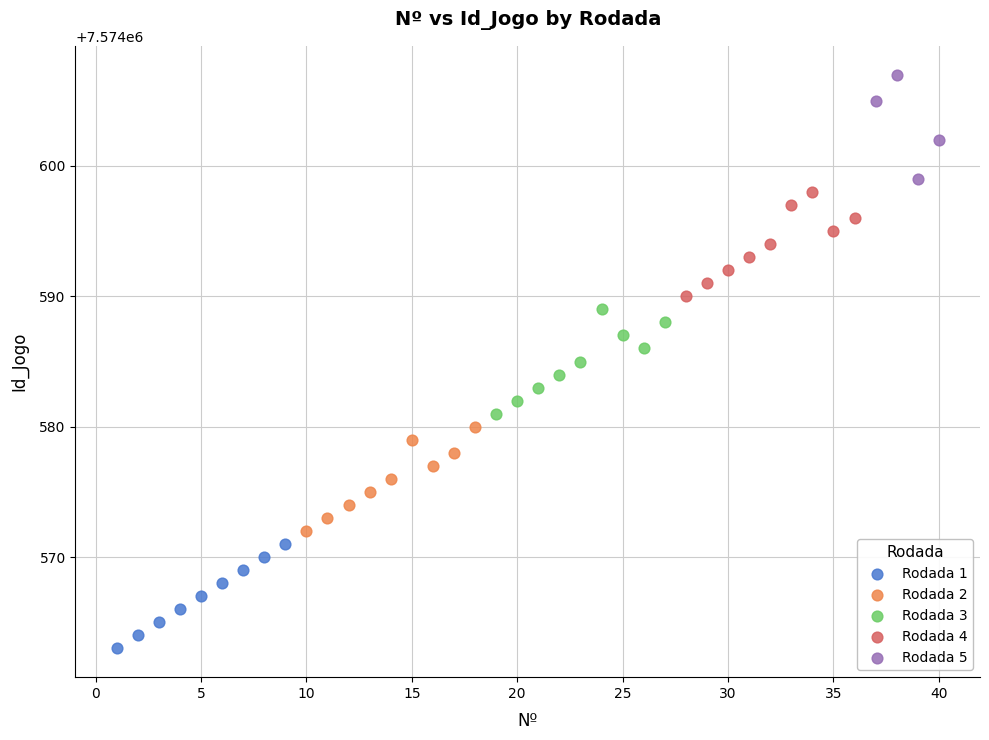

Which series reaches the maximum Y coordinate?

Rodada 5